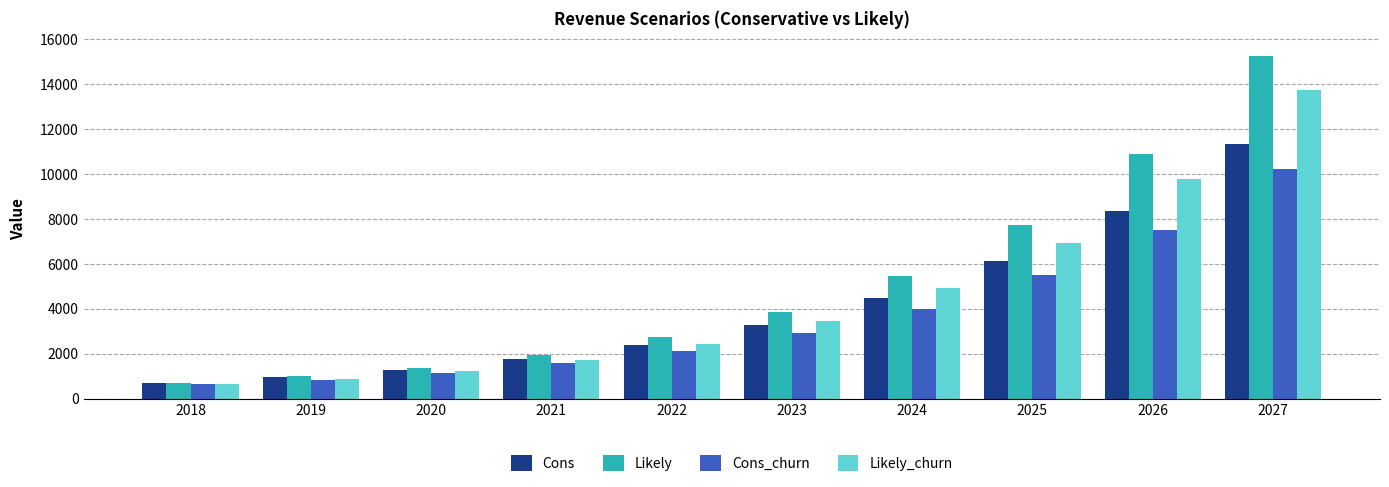

Reading left to right, list all the values displayed in this chart.

Cons: 2018=712.8	2019=952.8	2020=1296.0	2021=1754.4	2022=2395.2	2023=3268.8	2024=4473.6	2025=6115.2	2026=8347.2	2027=11361.6
Likely: 2018=712.8	2019=993.6	2020=1368.0	2021=1936.8	2022=2733.6	2023=3861.6	2024=5467.2	2025=7728.0	2026=10896.0	2027=15283.2
Cons_churn: 2018=636.0	2019=854.4	2020=1156.8	2021=1572.0	2022=2143.2	2023=2937.6	2024=4010.4	2025=5496.0	2026=7502.4	2027=10214.4
Likely_churn: 2018=636.0	2019=888.0	2020=1221.6	2021=1740.0	2022=2452.8	2023=3468.0	2024=4917.6	2025=6940.8	2026=9792.0	2027=13742.4